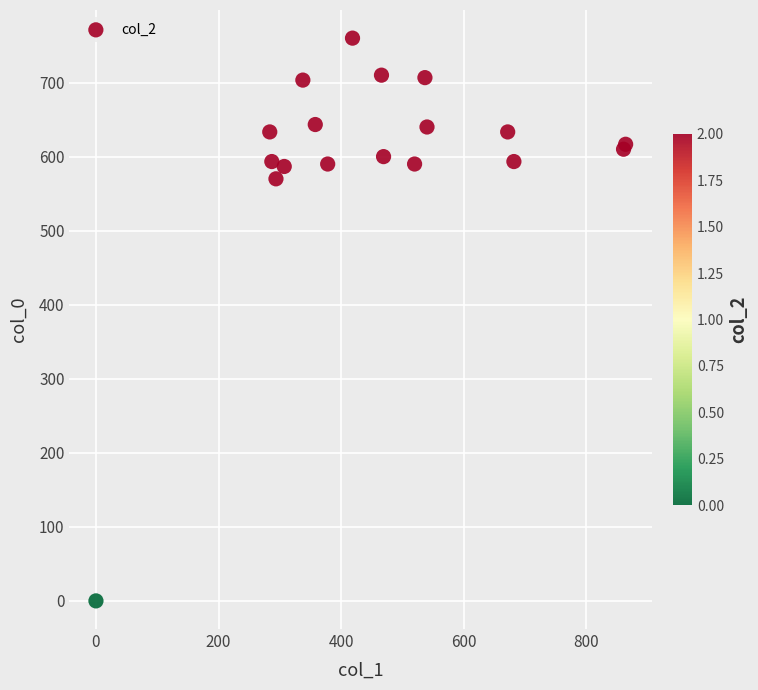

What Y value in the scatter plot is closest to 380?

570.0